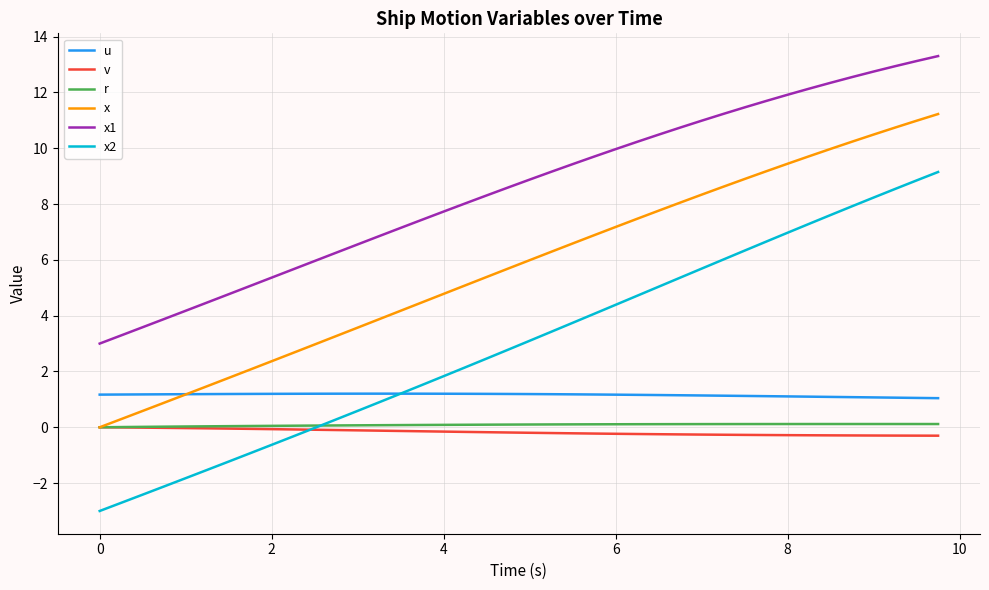

How many values in the x2 series are below 3?

20